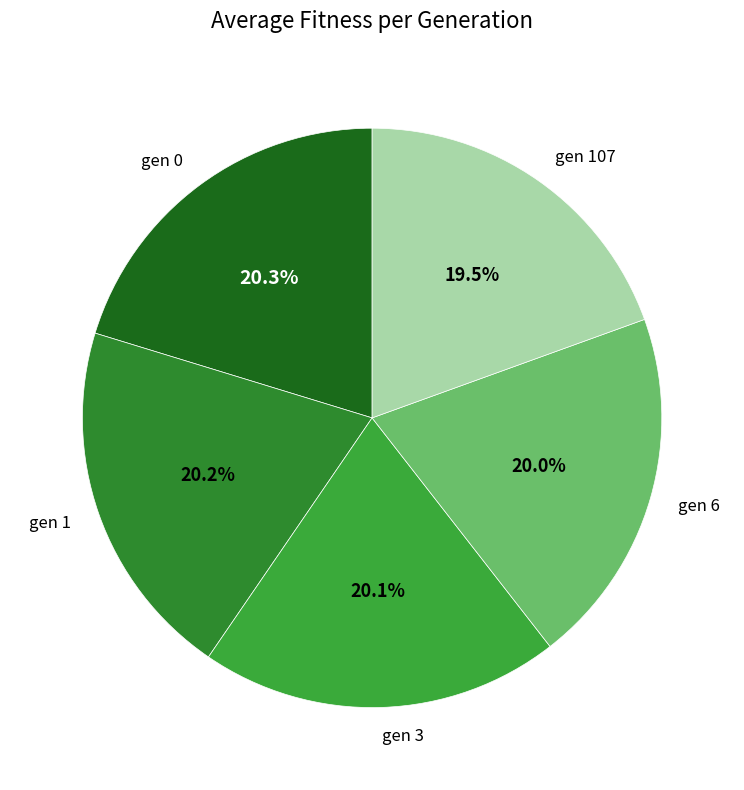

Does gen 107 account for over 50% of the chart?

No